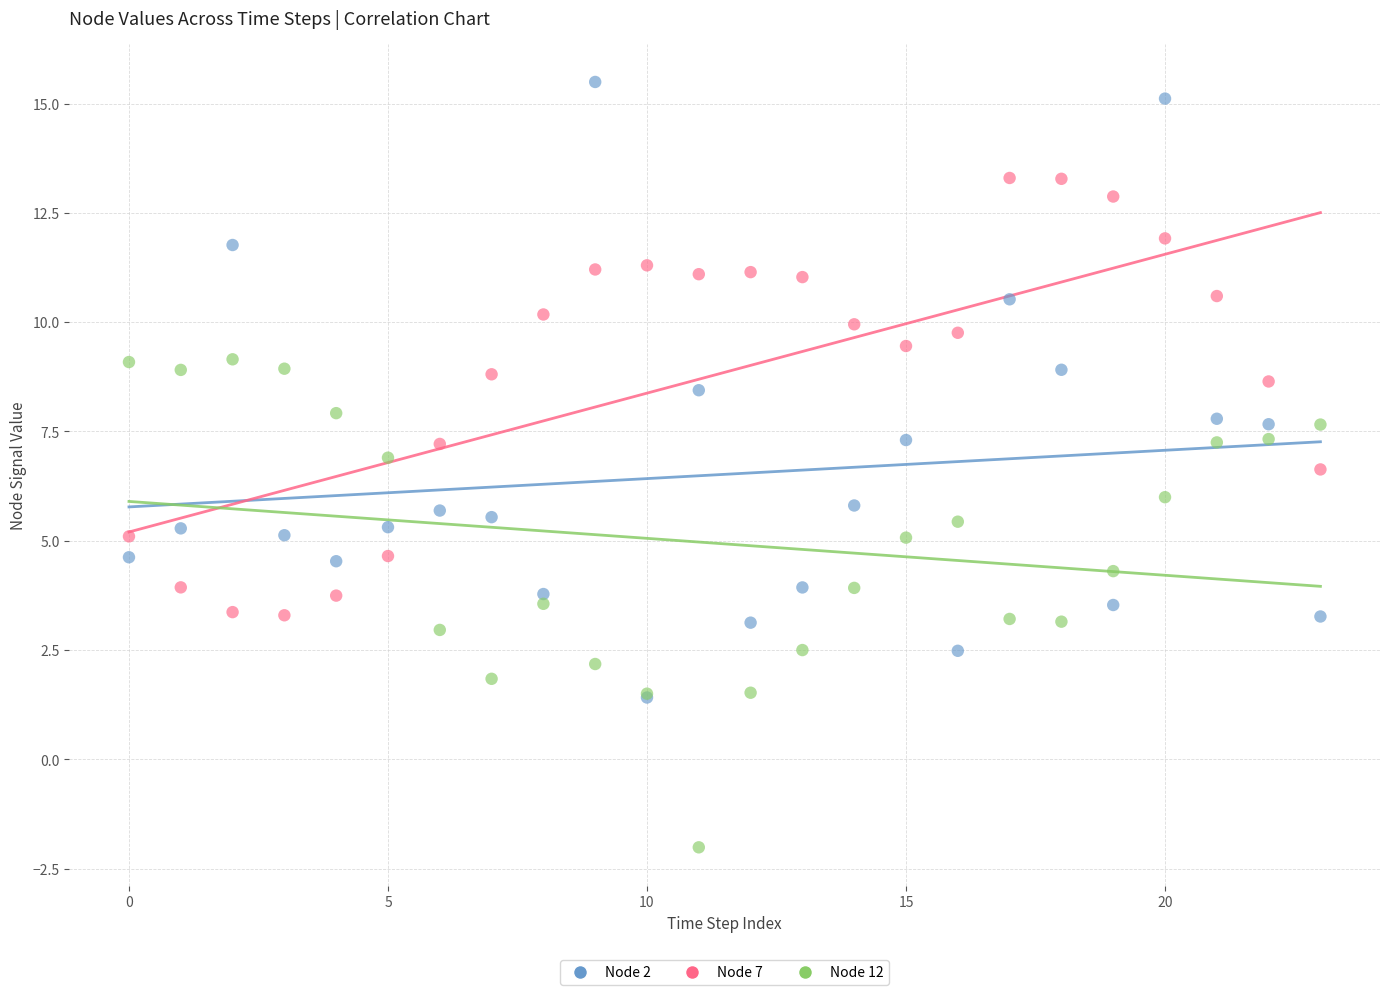

Which series reaches the minimum Y coordinate?

Node 12